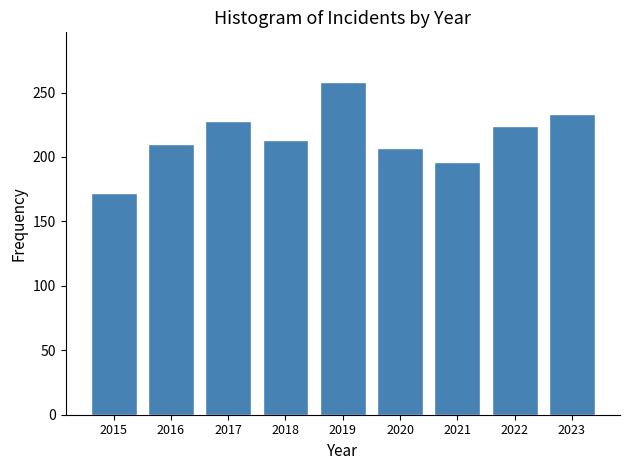

Reading right to left, extract all data points from this chart.

2023=233	2022=224	2021=196	2020=207	2019=258	2018=213	2017=228	2016=210	2015=172